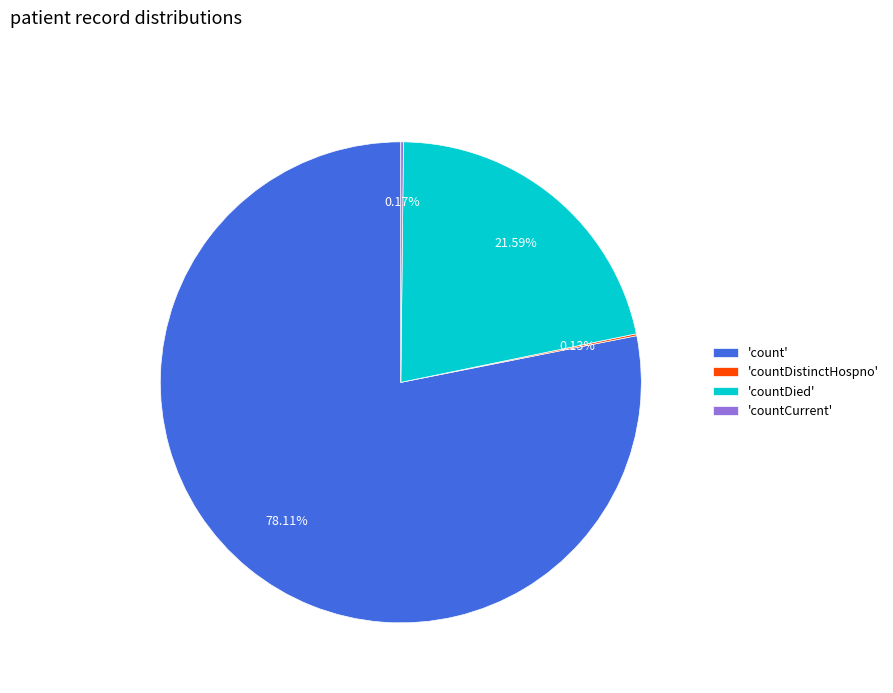

Which category accounts for the majority?

'count'